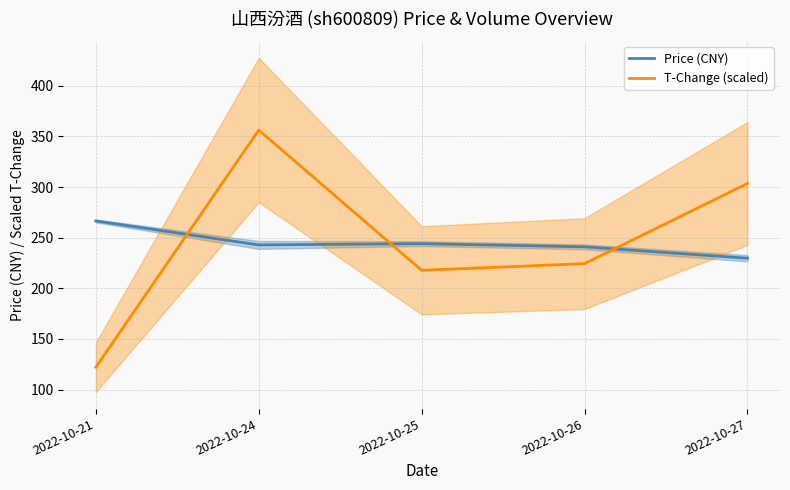

What is the difference between the T-Change (scaled) values at 2022-10-21 and 2022-10-25?

95.7